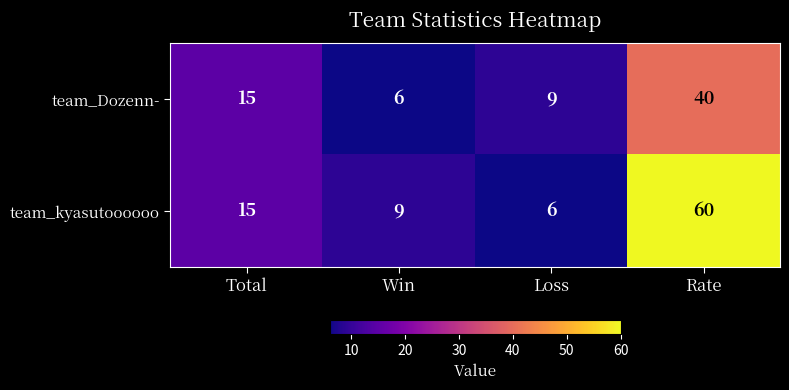

Which series has the widest spread of values?

team_kyasutoooooo